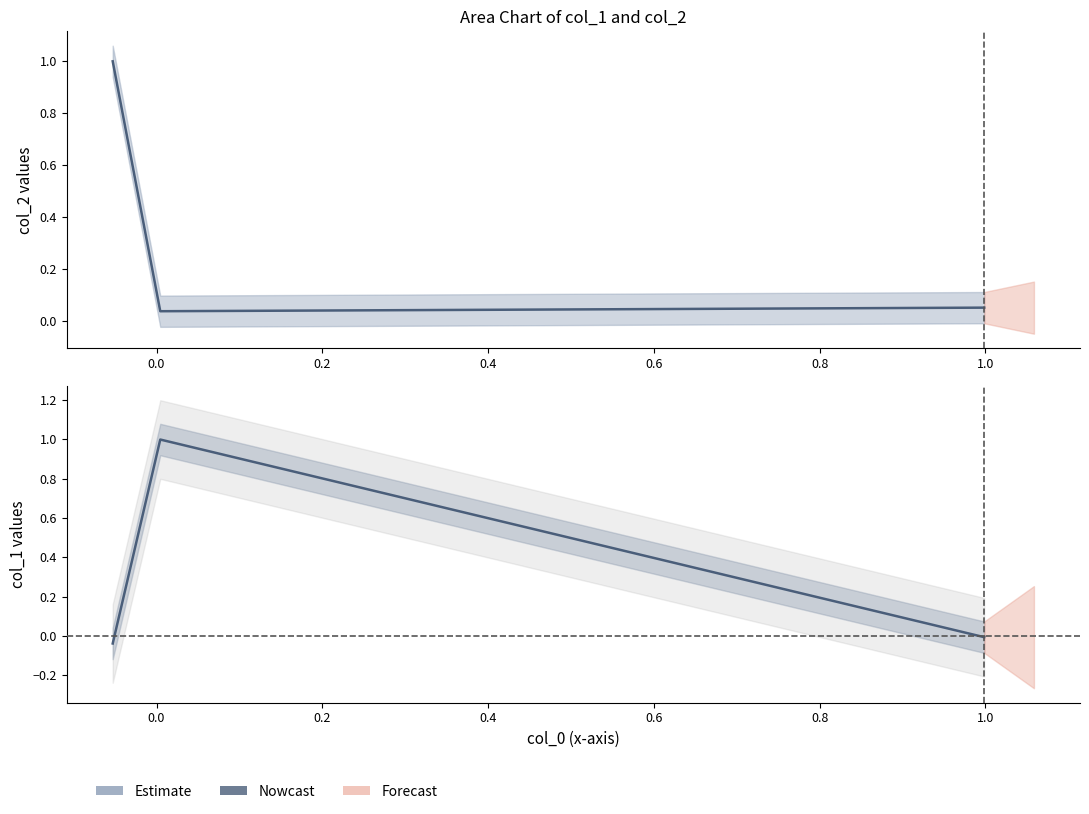

Reading left to right, what are all the values shown in this chart?

-0.0	1.0	-0.0